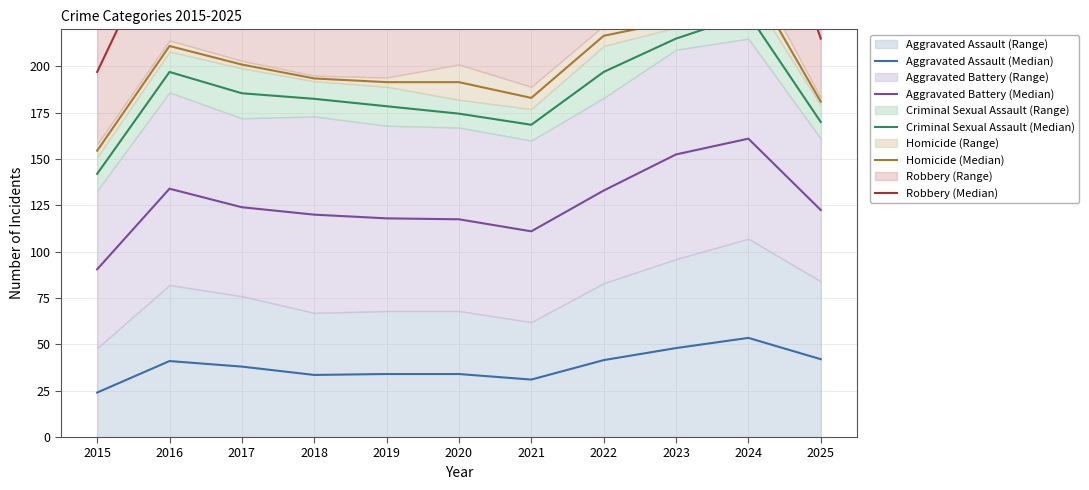

What is the value of the Robbery (Median) point at the 2nd from the left?

279.0